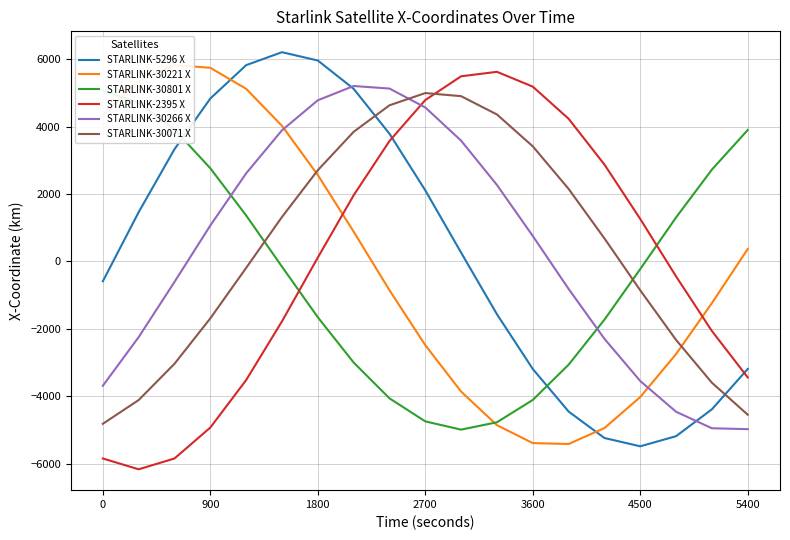

What is the lowest value of the STARLINK-2395 X series?

-6162.6